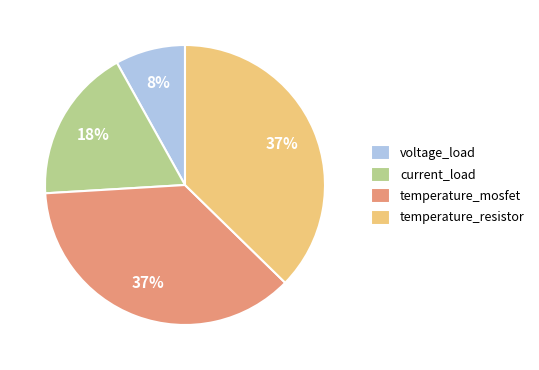

To the nearest percent, what is the combined percentage of current_load and temperature_mosfet?

55%